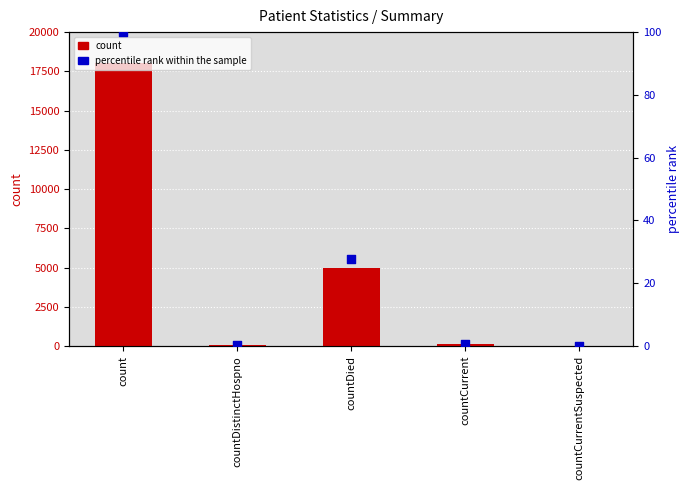

What are all the series names shown in the legend?

count, percentile rank within the sample